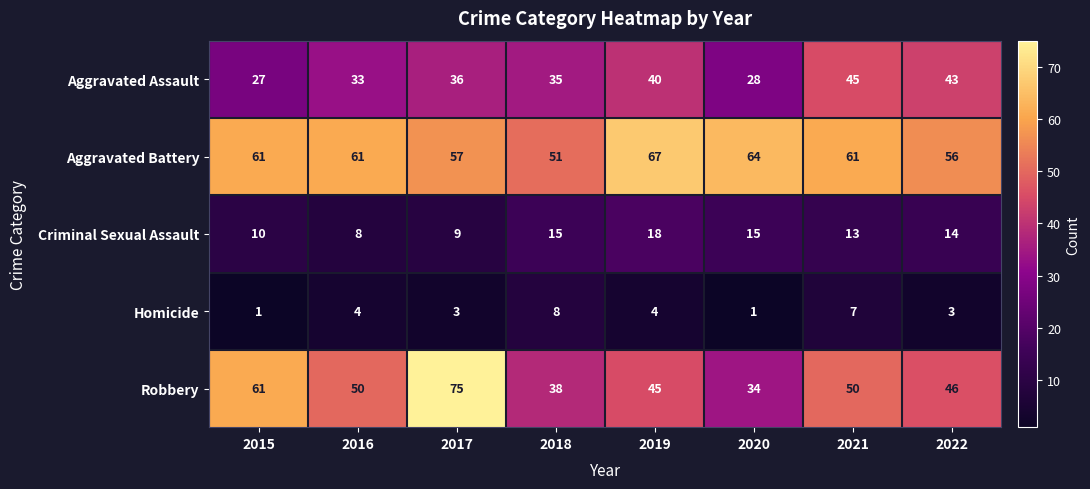

Which series has the largest total across all categories?

Aggravated Battery